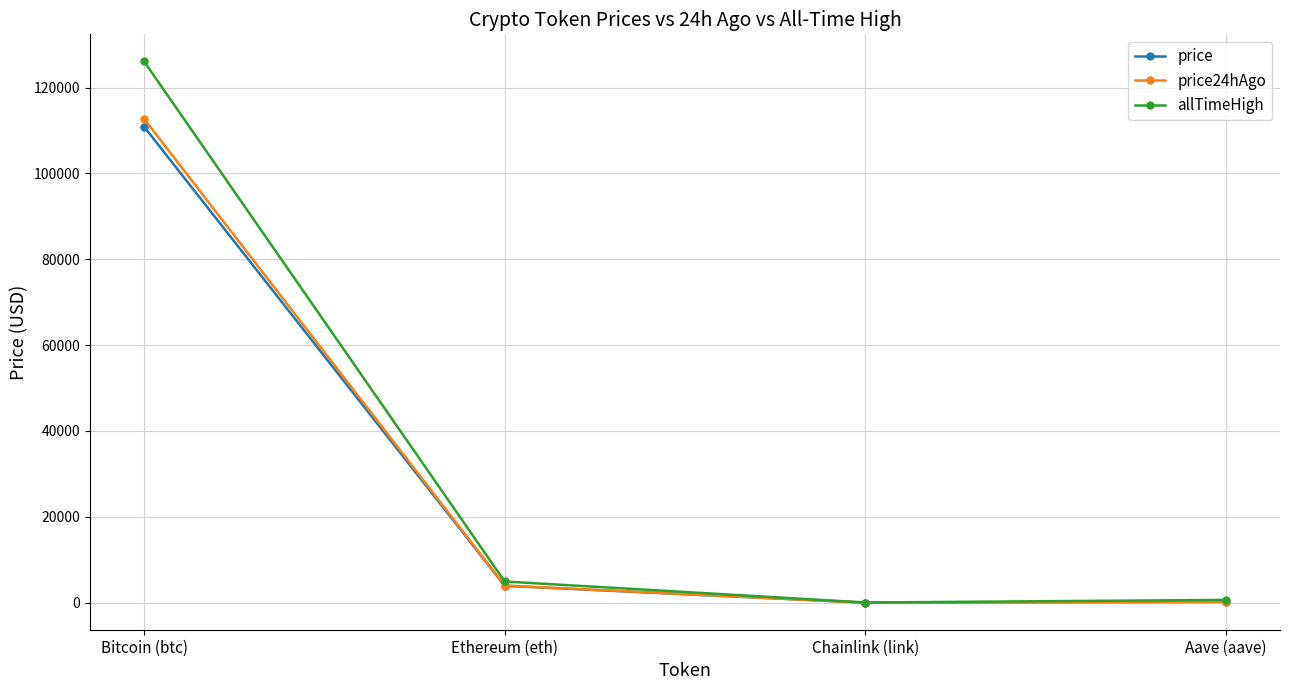

How many lines are shown in the chart?

3